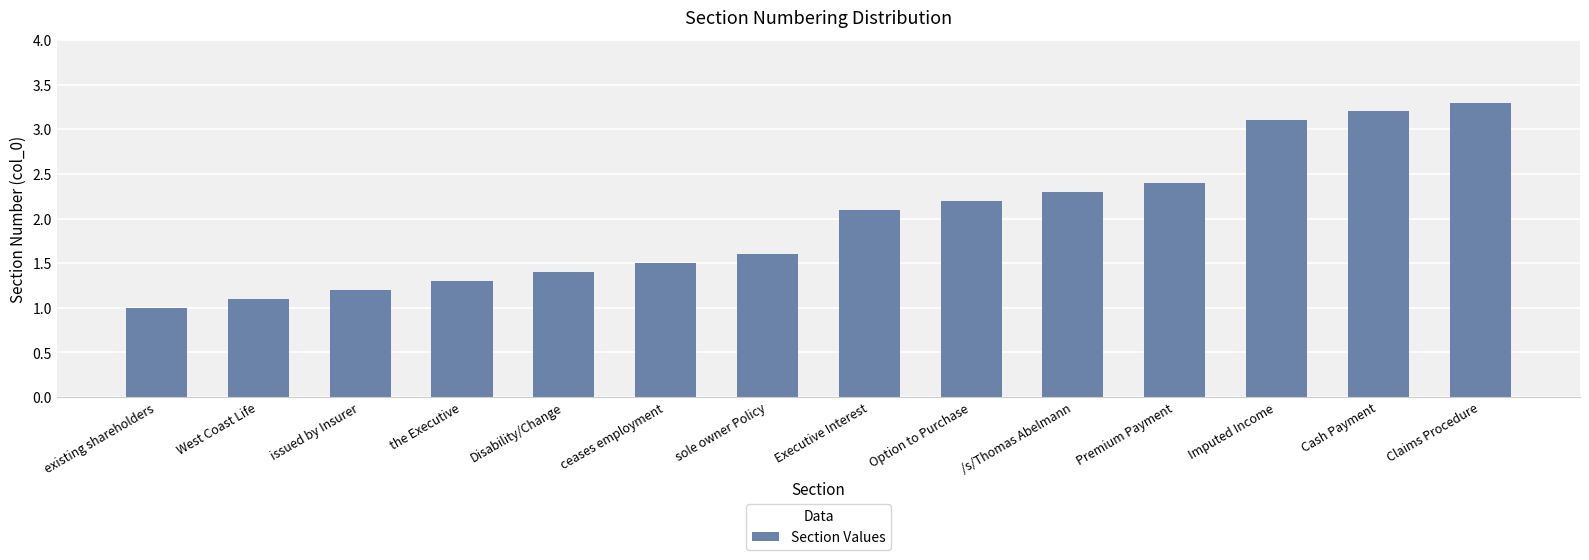

True or false: the data shows 1.0 at existing shareholders.

True